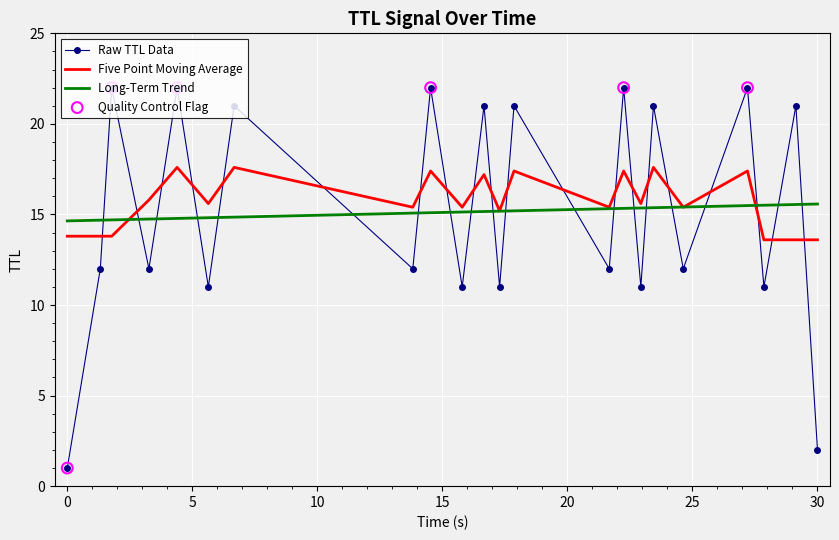

True or false: Raw TTL Data and Five Point Moving Average cross at least once.

True